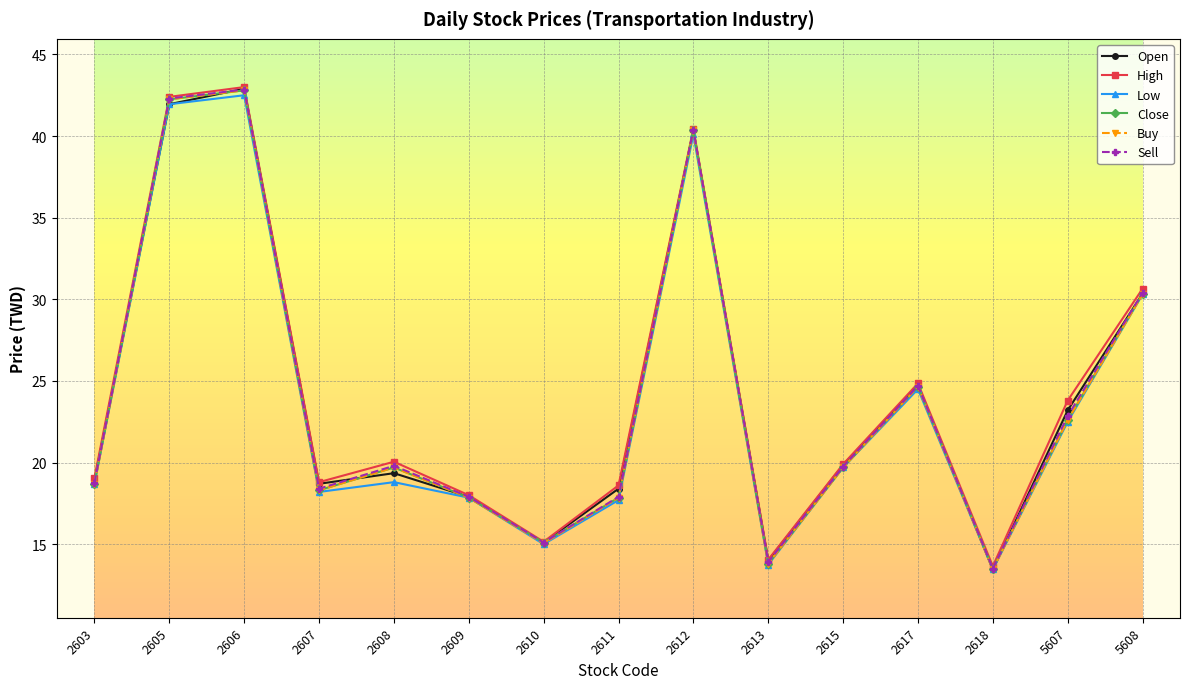

What is the maximum value for Open?

42.9